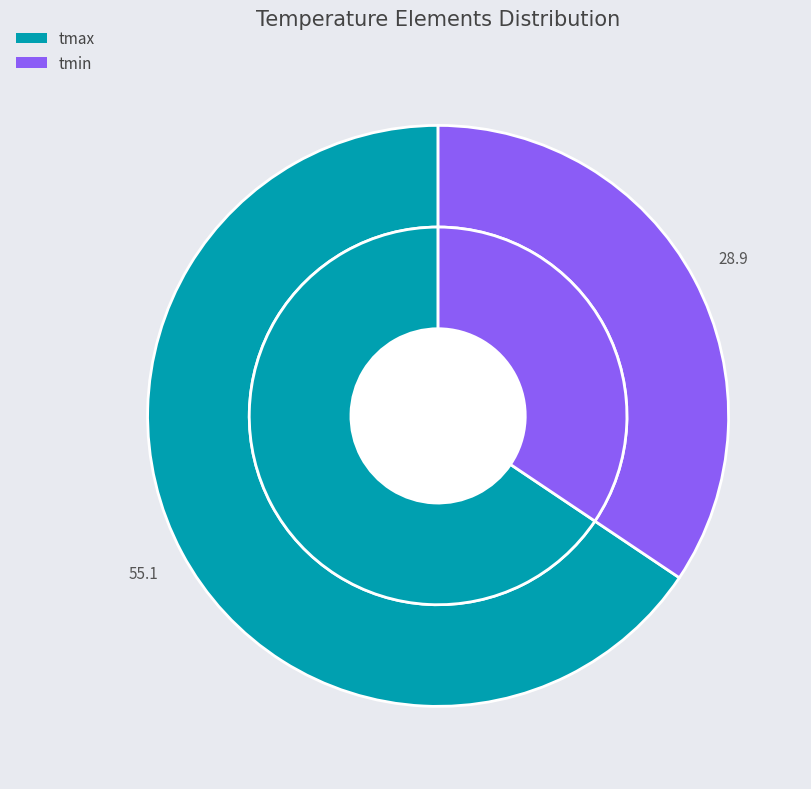

Count the number of slices in the pie.

2